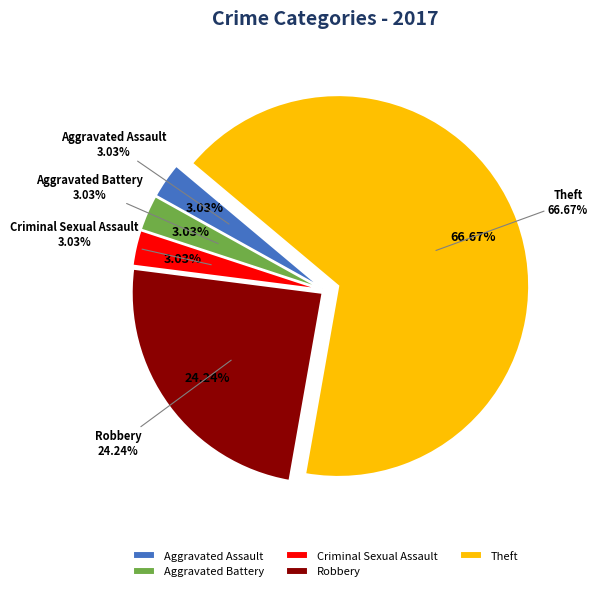

To the nearest percent, what is the difference between the largest and smallest slice percentages?

64%